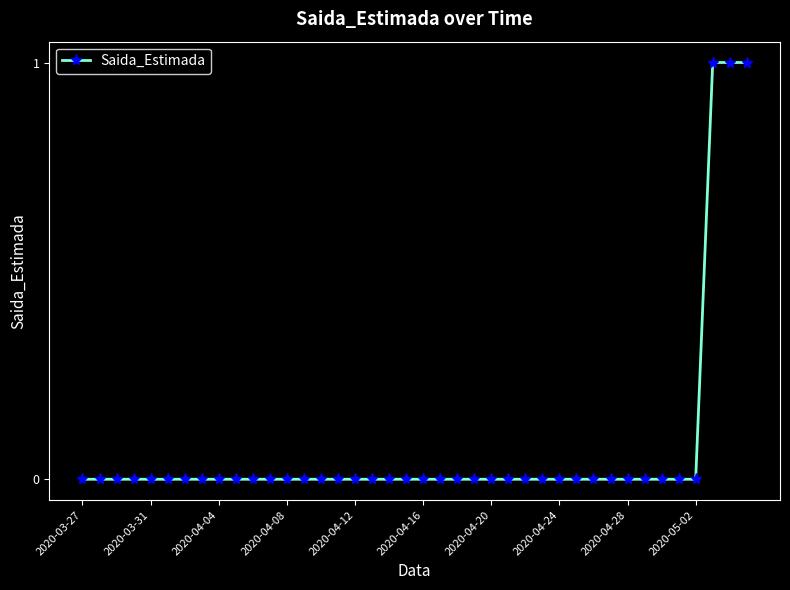

What is the sum of all values?

3